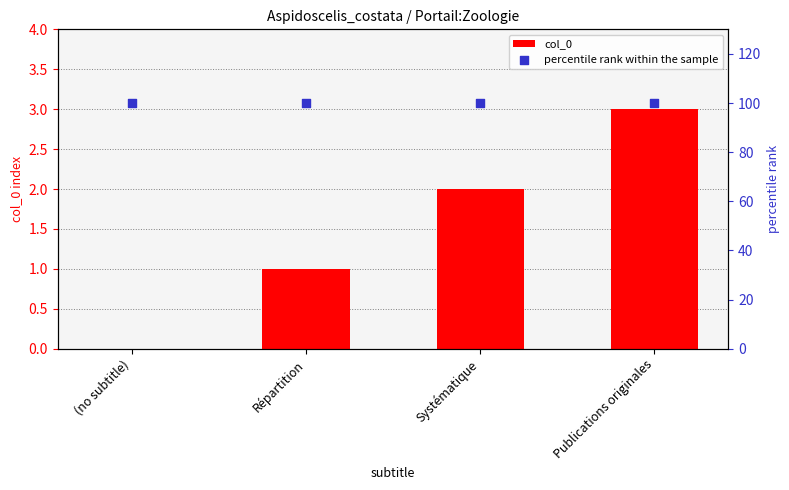

Which series reaches the minimum Y coordinate?

col_0